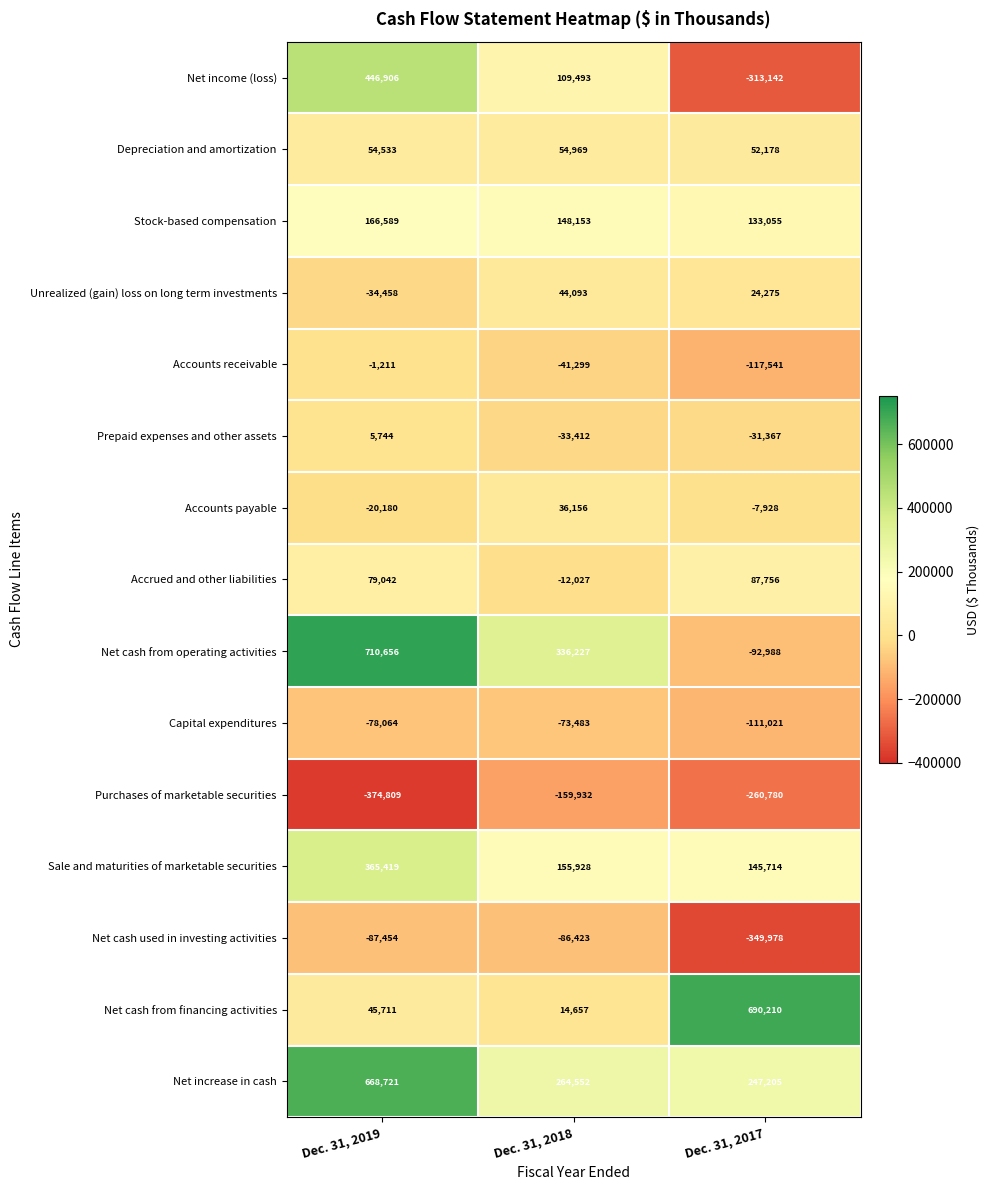

Rank the series at Dec. 31, 2019 from lowest to highest value.

Purchases of marketable securities, Net cash used in investing activities, Capital expenditures, Unrealized (gain) loss on long term investments, Accounts payable, Accounts receivable, Prepaid expenses and other assets, Net cash from financing activities, Depreciation and amortization, Accrued and other liabilities, Stock-based compensation, Sale and maturities of marketable securities, Net income (loss), Net increase in cash, Net cash from operating activities